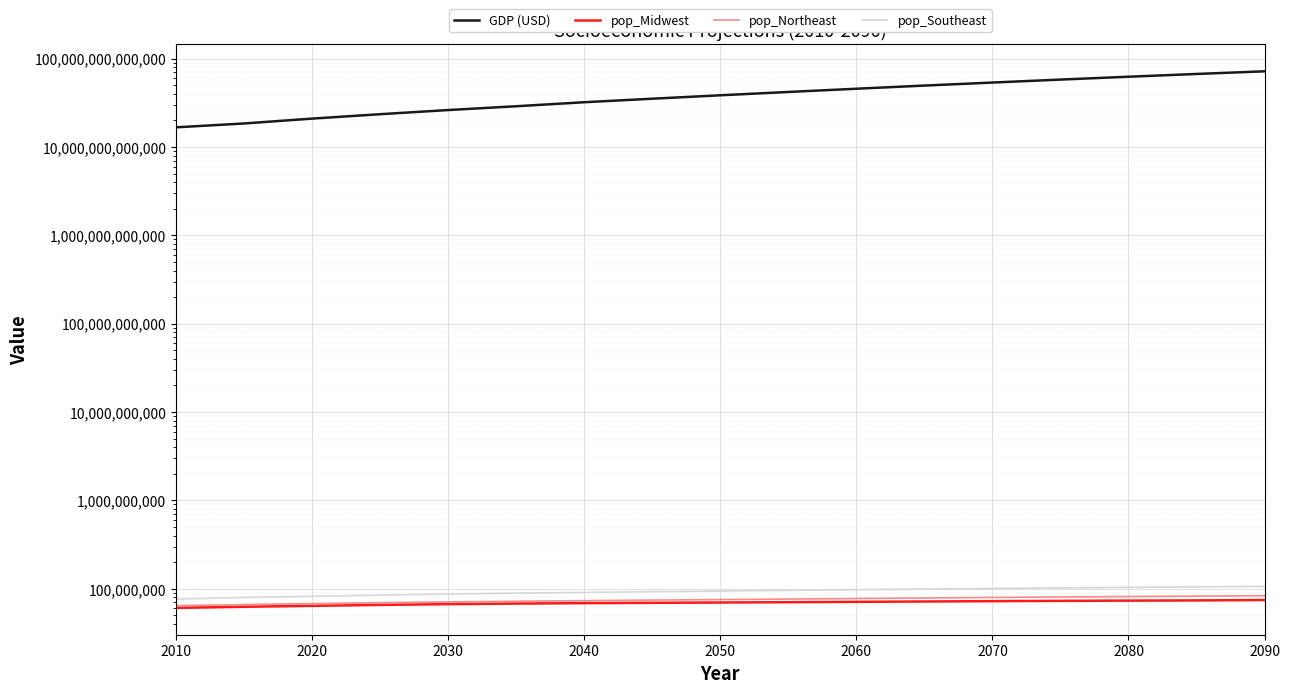

Reading right to left, transcribe all the data shown in this chart.

GDP (USD): 71877254264110.8	67052775580199.8	62405475815739.2	57928656611945.4	53640268231428.3	49547386879164.5	45654537276603.7	41964197003199.2	38477618934387.1	35194683105092.8	32112407174002.4	28914759604411.3	26191153348360.8	23502589873850.4	20956428357133.1	18459285695743.1	16693671681957.2
pop_Midwest: 74601087.6	73846353.3	73455251.0	72988263.8	72429615.0	71800213.8	71141394.9	70505868.0	69918188.3	69343597.8	68741241.4	67985078.7	66987744.7	65655846.0	64097103.3	62531699.9	60760771.0
pop_Northeast: 83501161.3	82580397.4	81750462.3	80822953.1	79781782.6	78677245.2	77560889.5	76489049.4	75470921.0	74455787.5	73411923.0	72264293.0	70975809.2	69515266.7	67903698.9	66262356.0	64443443.0
pop_Southeast: 106289840.2	105068620.2	103773739.4	102363713.9	100825370.1	99183481.2	97500055.4	95838507.1	94235016.9	92638619.1	90996054.0	89177634.0	87135476.8	84797998.5	82228514.2	79584504.4	76532629.0